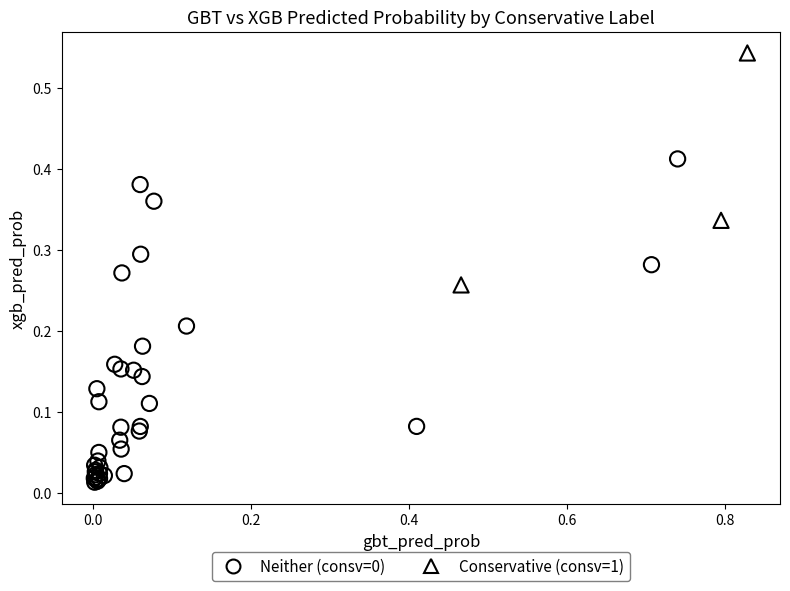

Which series reaches the maximum Y coordinate?

Conservative (consv=1)